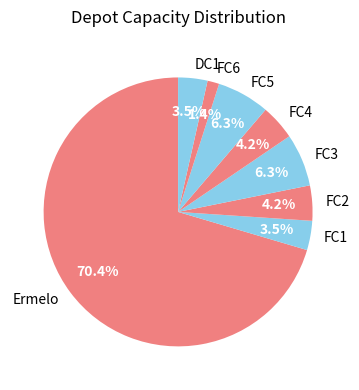

How many segments does this pie chart have?

8